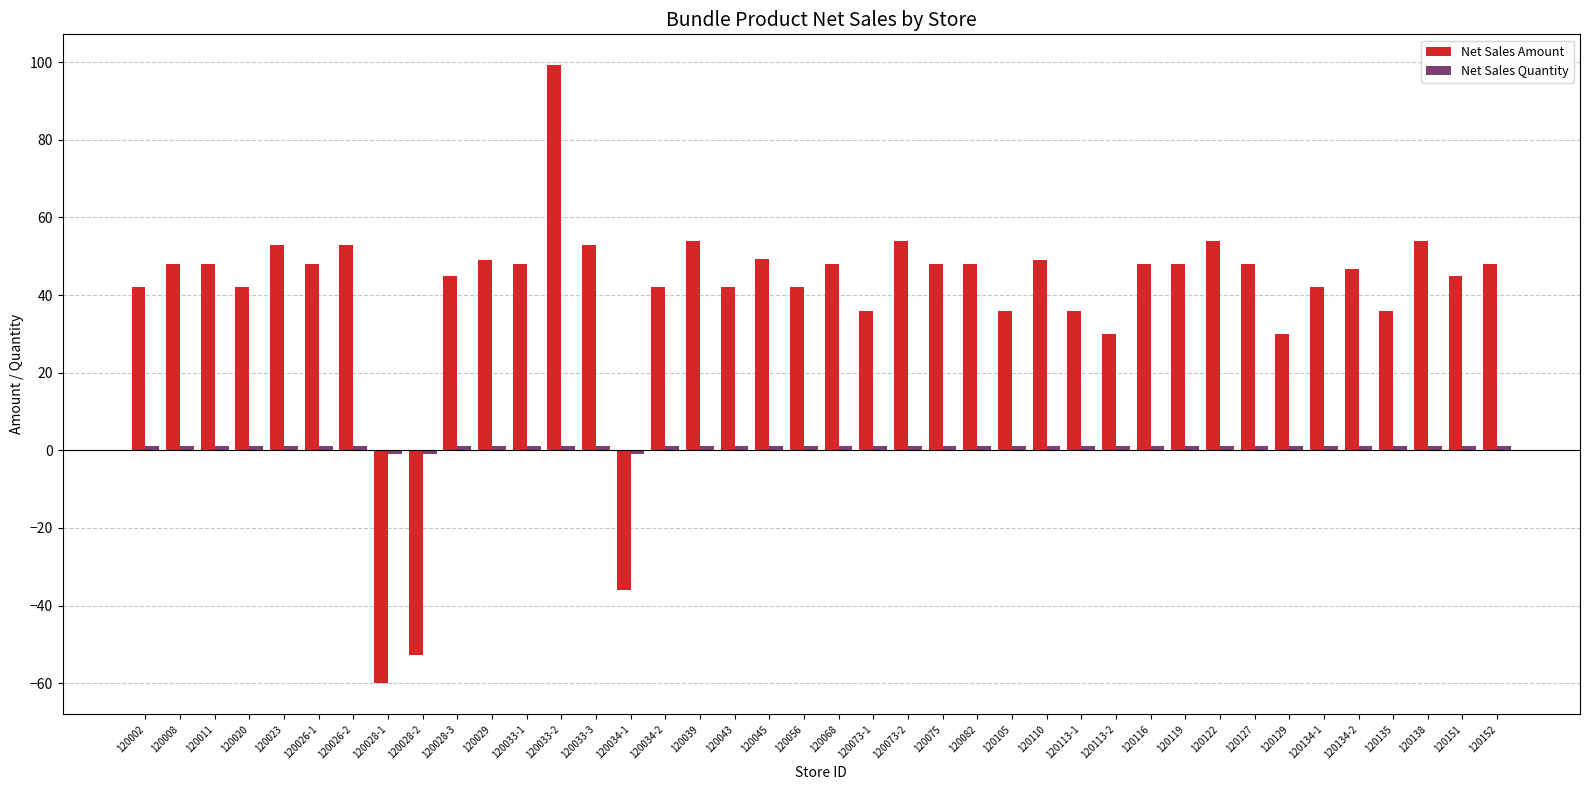

At which label does Net Sales Amount first exceed 48?

120023